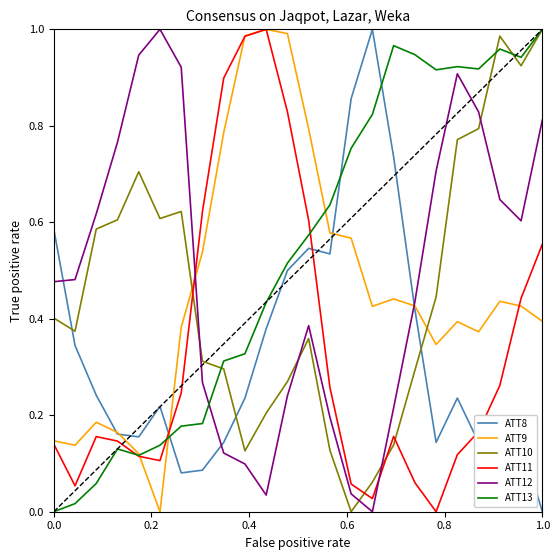

True or false: ATT10 and ATT12 cross at least once.

True